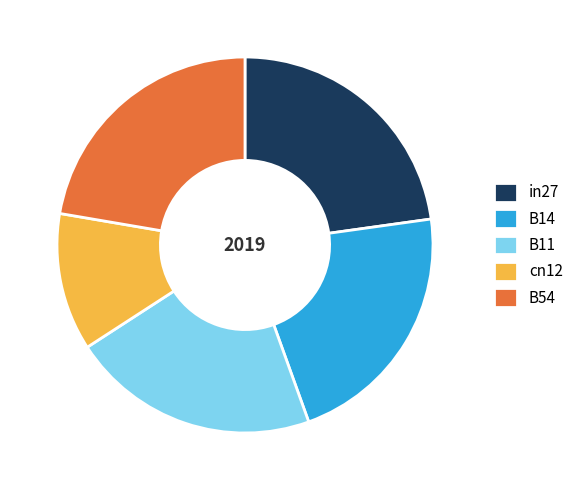

Is B11 the majority of the pie?

No